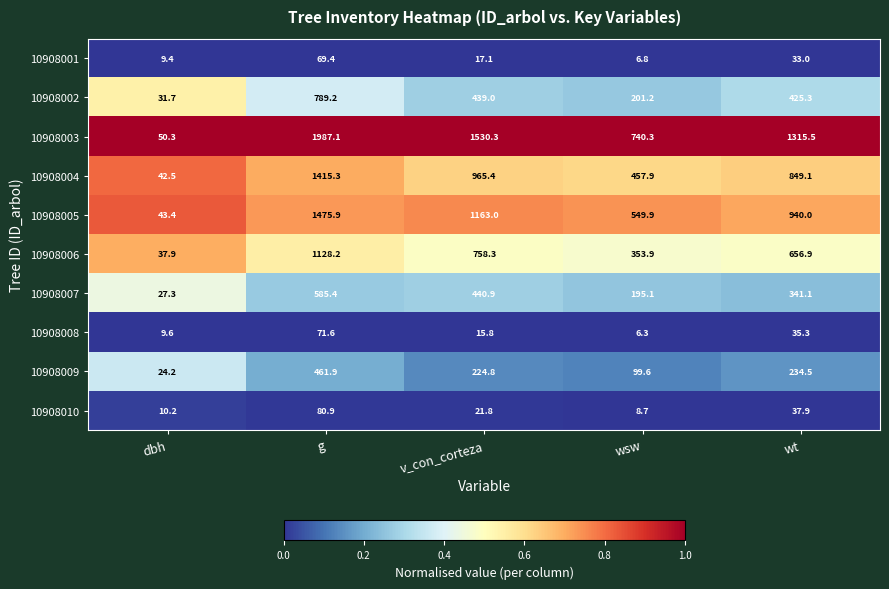

What is the sum of all 10908007 values?

1589.8